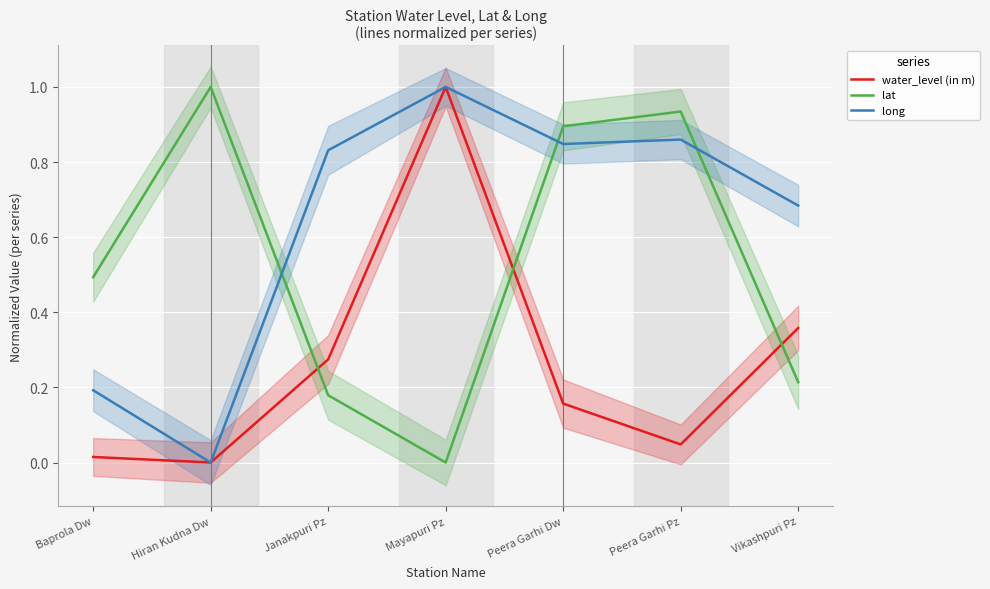

What are all the series names shown in the legend?

water_level (in m), lat, long